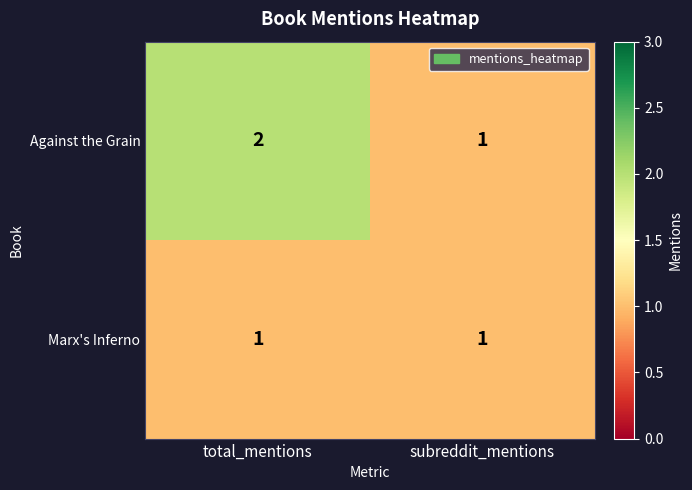

Which series has the largest range (max minus min)?

Against the Grain